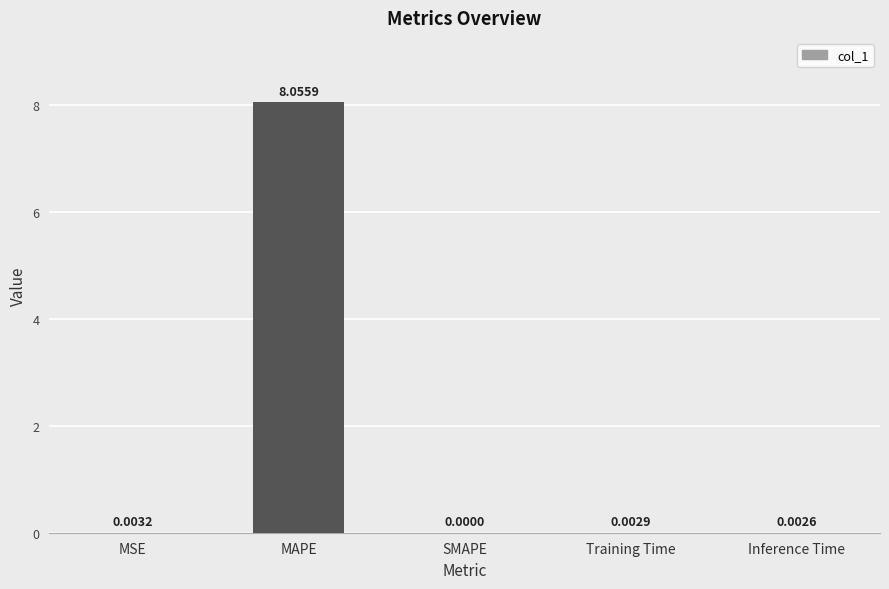

At which category does the chart reach its peak across all series?

MAPE